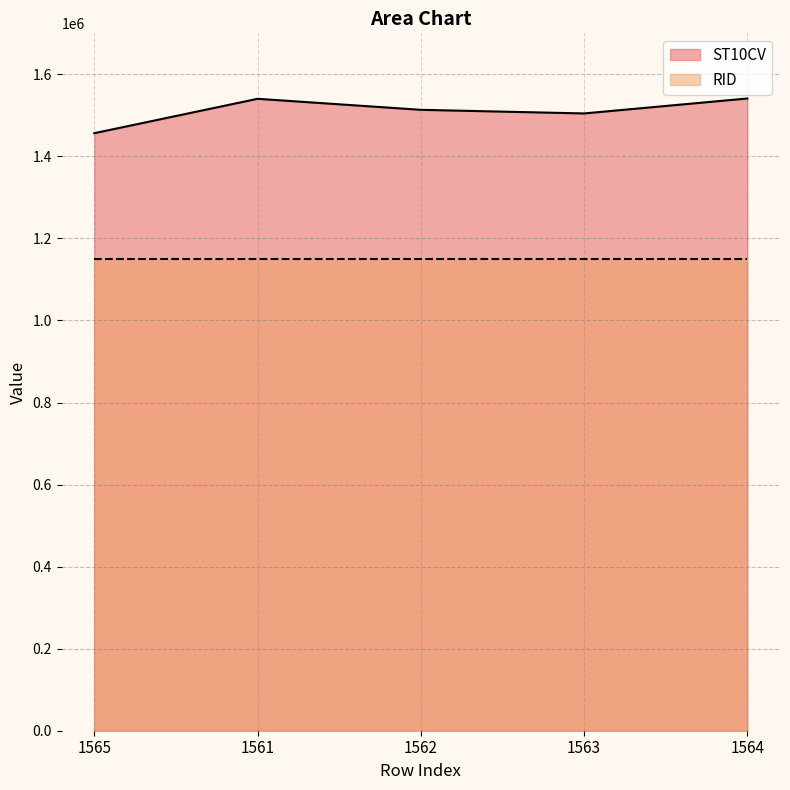

What is the greatest value displayed?

1541170